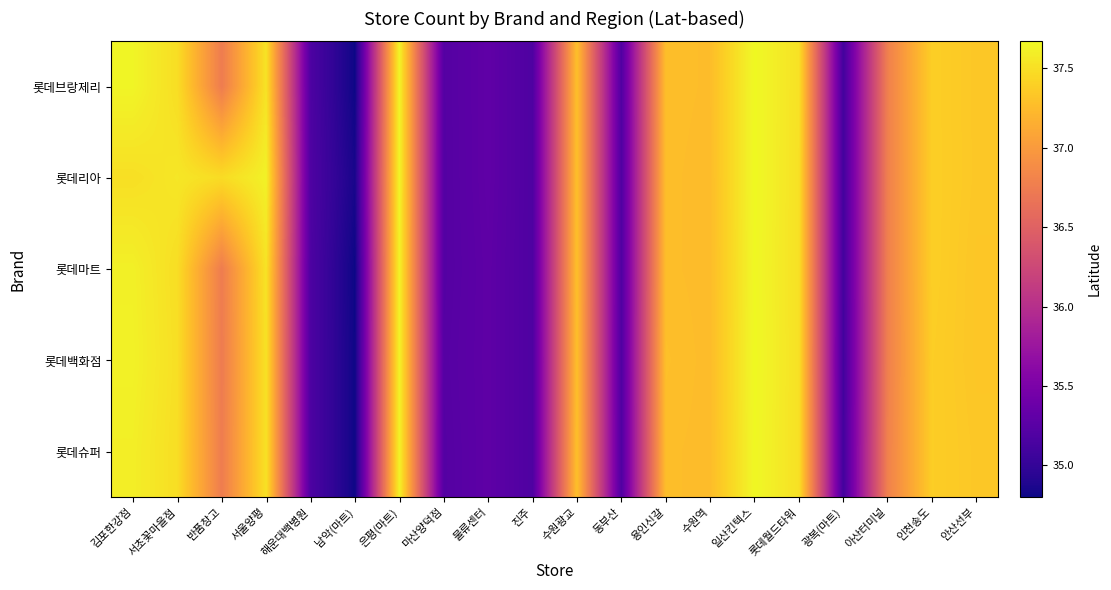

Which has a higher value, 은평(마트) or 물류센터?

은평(마트)